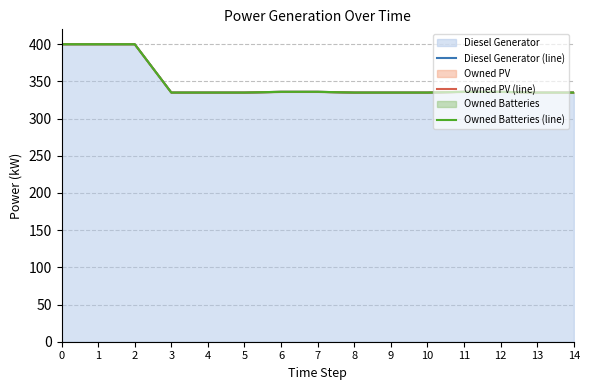

How many lines are shown in the chart?

3